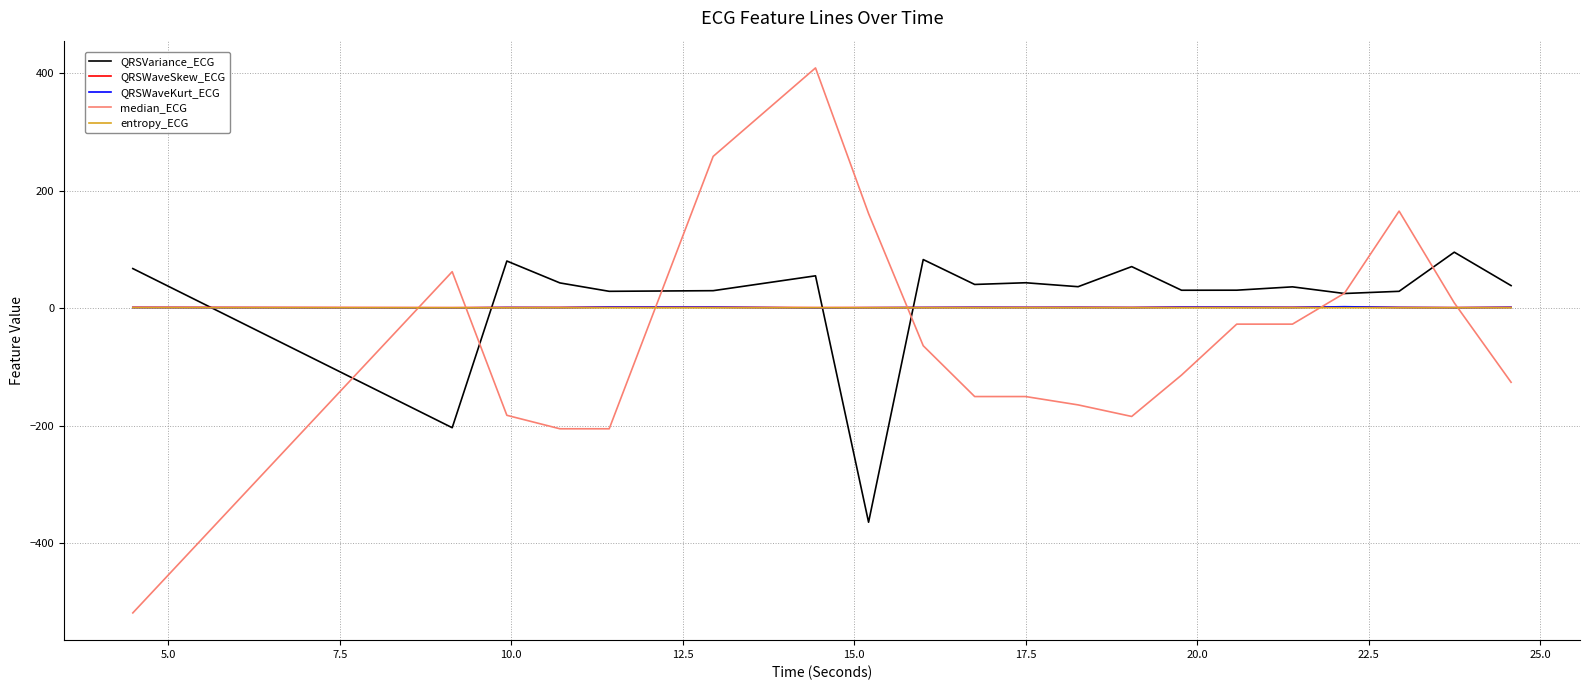

What is the maximum value shown in the chart?

408.6